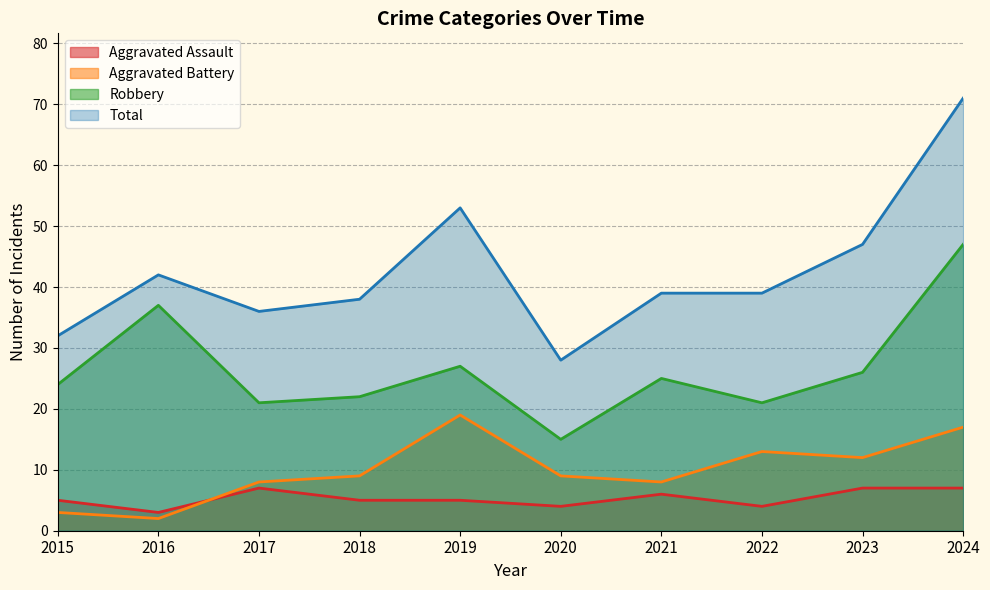

Reading left to right, extract all data points from this chart.

Aggravated Assault: 5	3	7	5	5	4	6	4	7	7
Aggravated Battery: 3	2	8	9	19	9	8	13	12	17
Robbery: 24	37	21	22	27	15	25	21	26	47
Total: 32	42	36	38	53	28	39	39	47	71